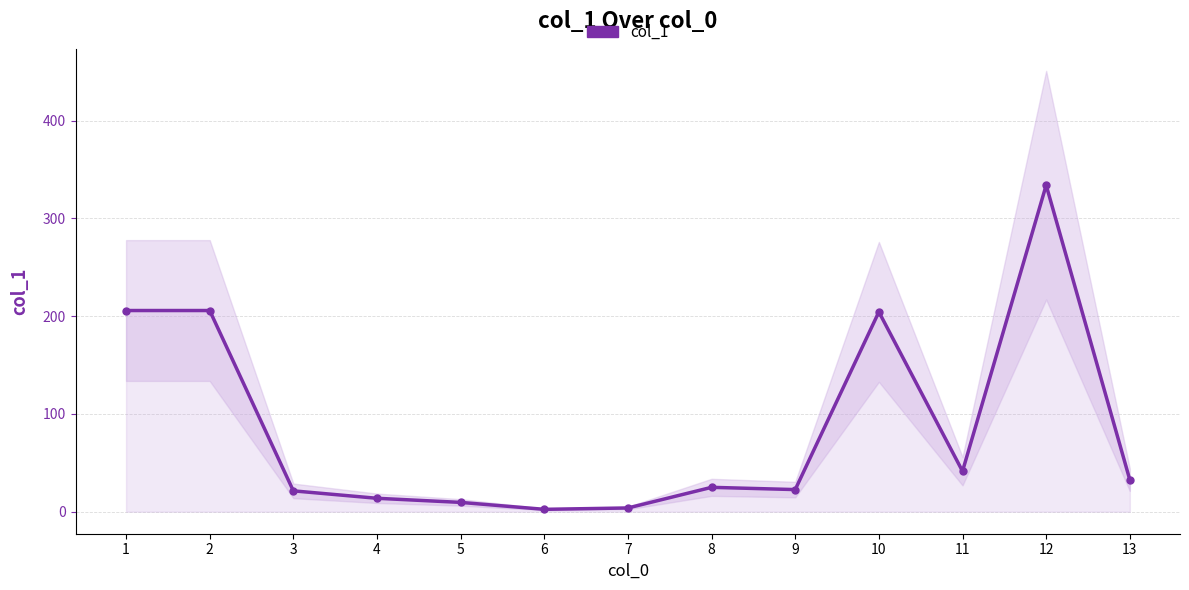

At which label is the value closest to 168?

10